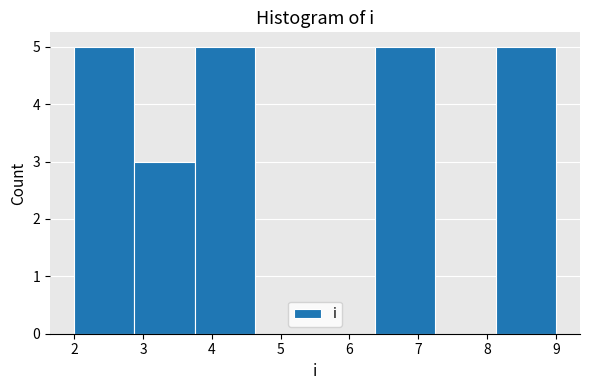

How tall is the bar that spans 8.1 to 9.0 on the x-axis? Neither the bar edges nor the heights are printed on the chart, so give them approximately, as read against the axes.

5